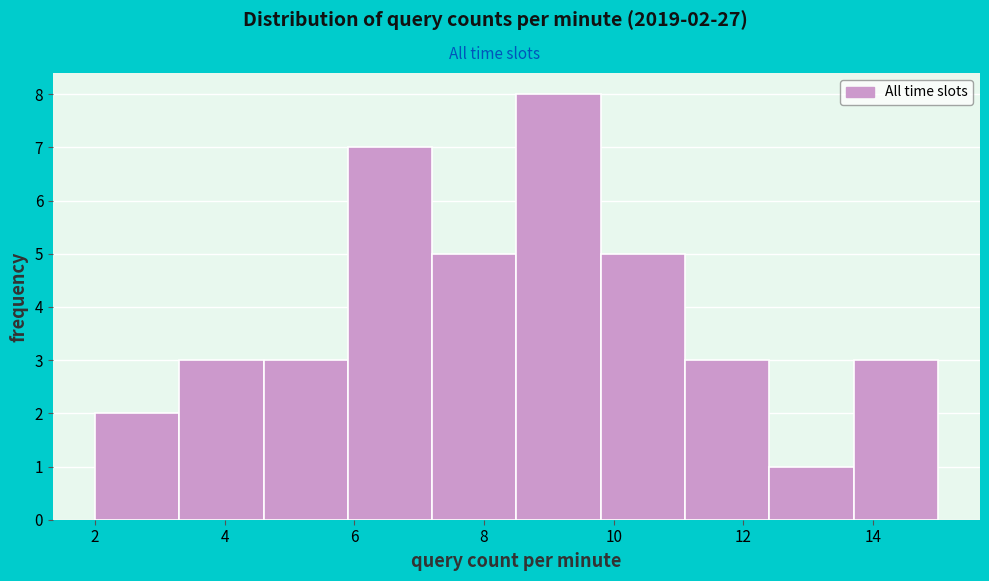

Which range on the x-axis has the tallest bar?

8.5 to 9.8